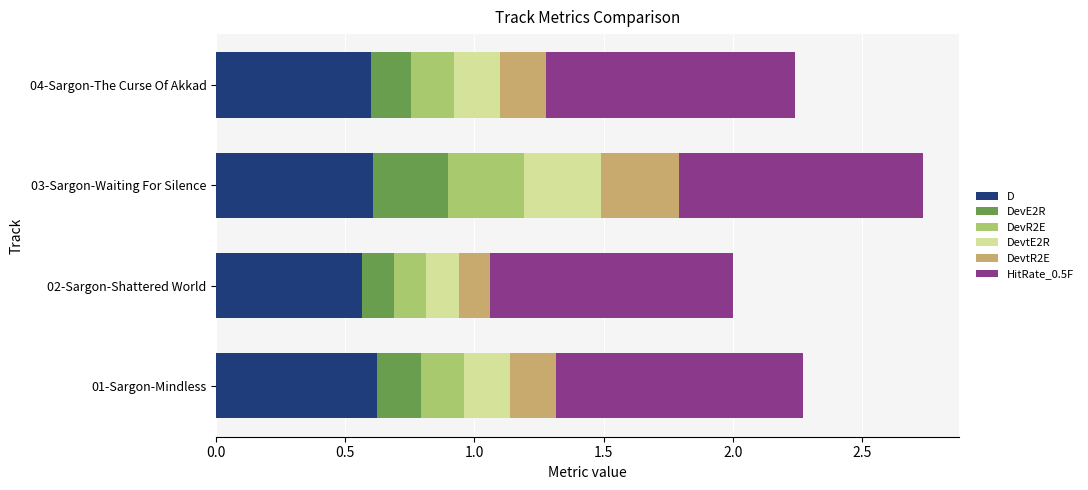

At which category is the sum across all series the highest?

03-Sargon-Waiting For Silence